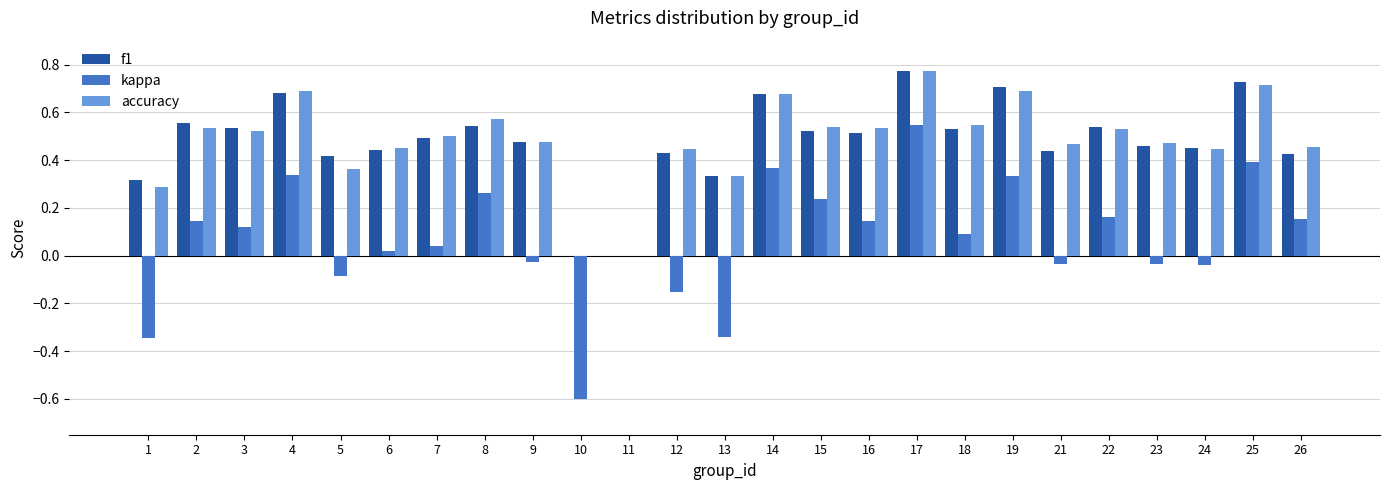

How many groups of bars are there?

25